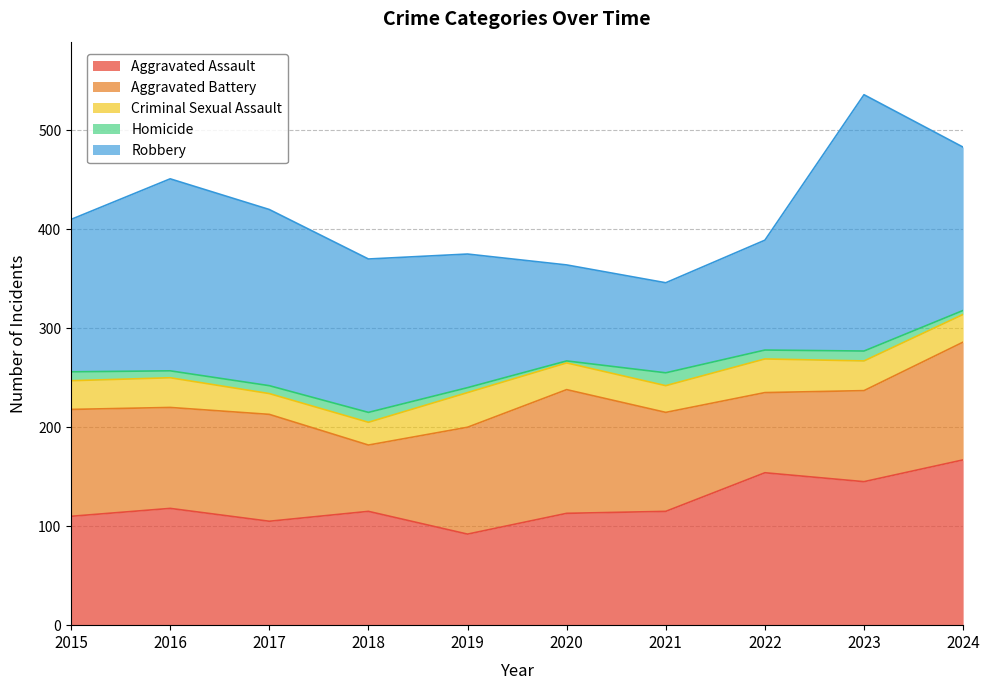

What is the spread (max minus min) of values at 2024?

163